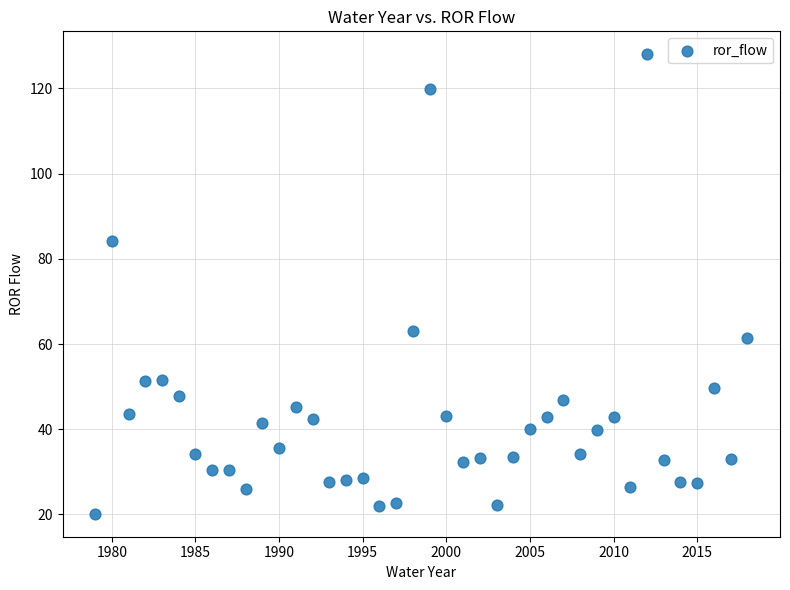

What is the range of X values (max minus min)?

39.0